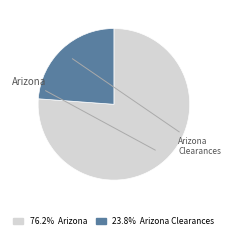

To the nearest percent, what is the combined percentage of Arizona Clearances and Arizona?

100%